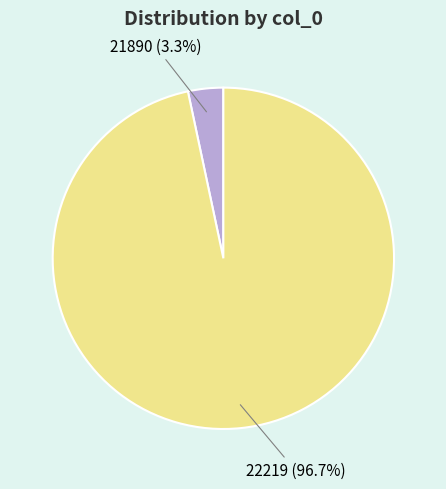

Which slice represents more than half of the pie?

22219